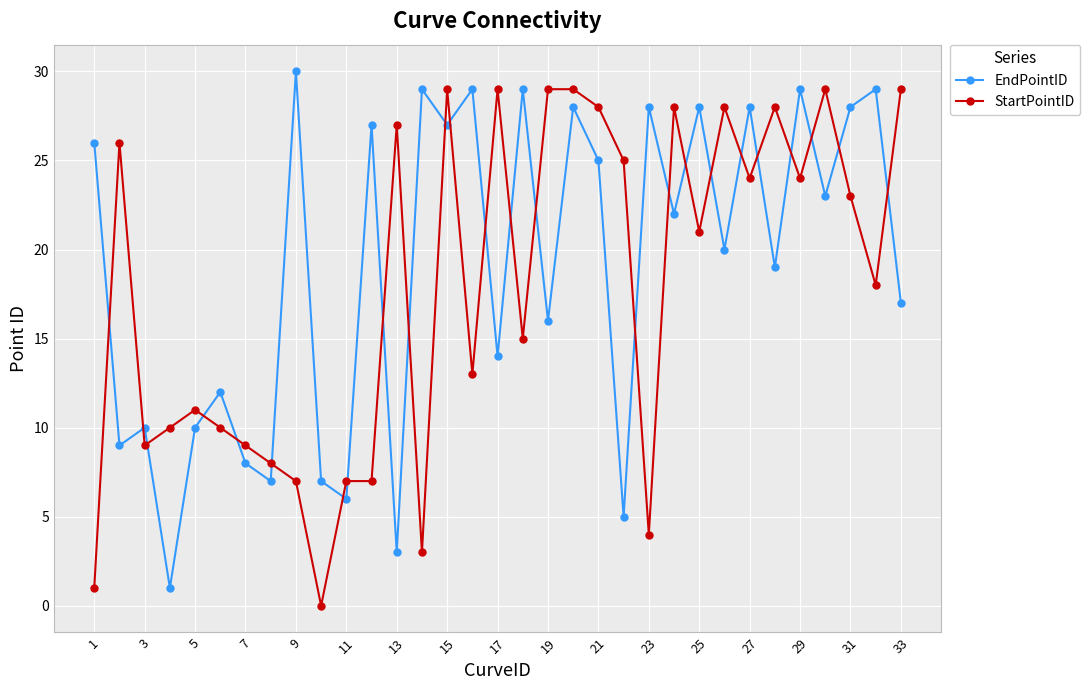

True or false: EndPointID and StartPointID cross at least once.

True